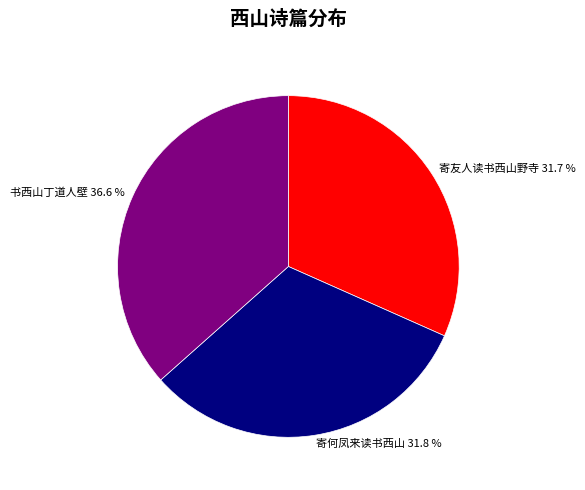

Count the number of slices in the pie.

3